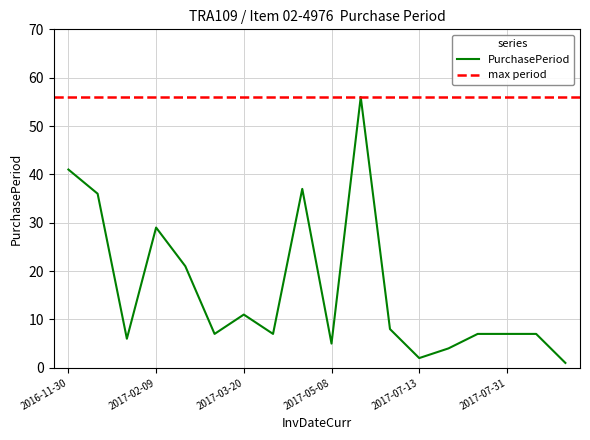

Approximately how many times larger is the value at 2017-05-03 compared to 2017-03-02?

1.8